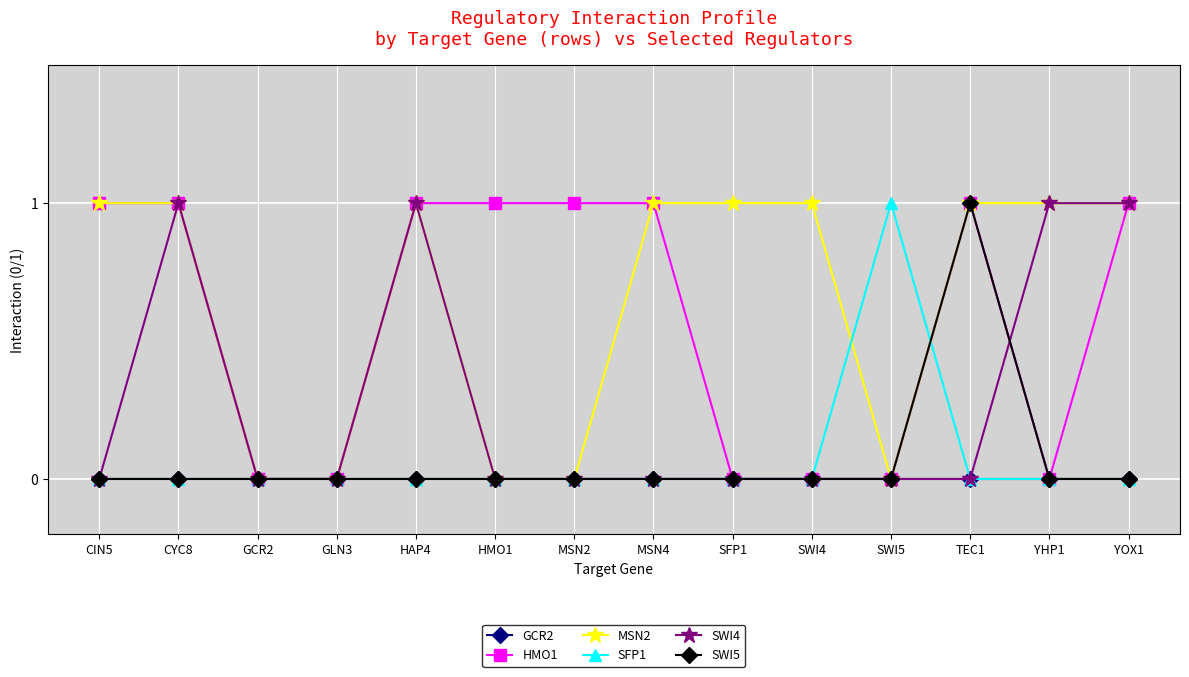

What is the sum of the MSN2 values at HAP4 and GCR2?

1